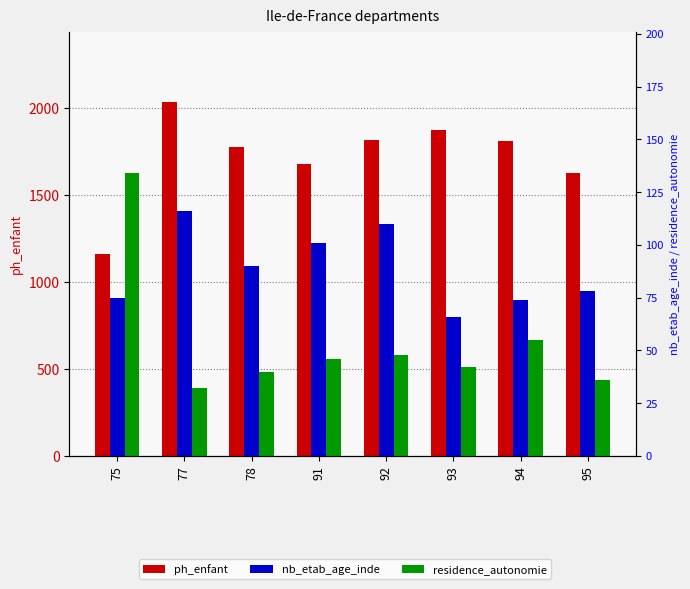

What is the value of the ph_enfant bar at the 7th from the left?

1810